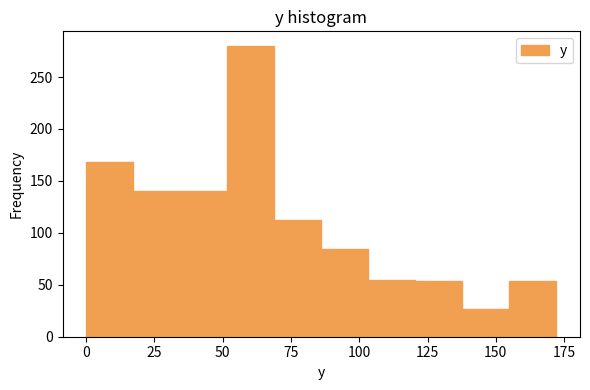

Read against the x-axis, roughly where is the centre of the tallest bar?

60